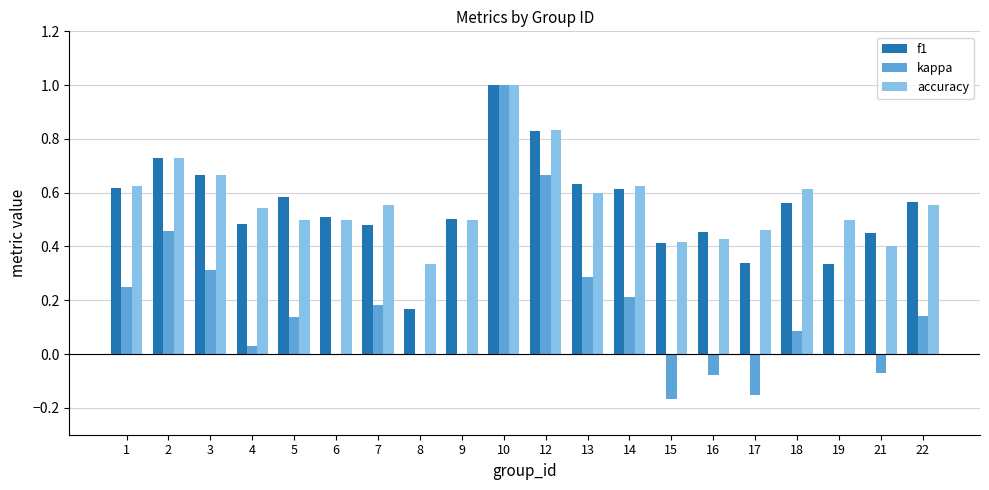

What is the maximum value for kappa?

1.0